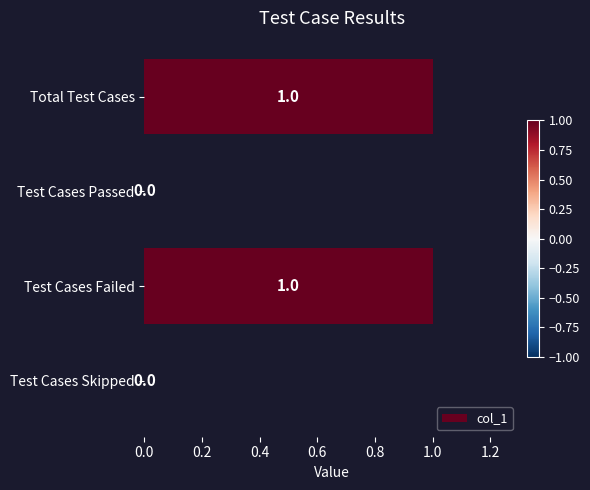

What is the change in value from Test Cases Passed to Test Cases Failed?

+1